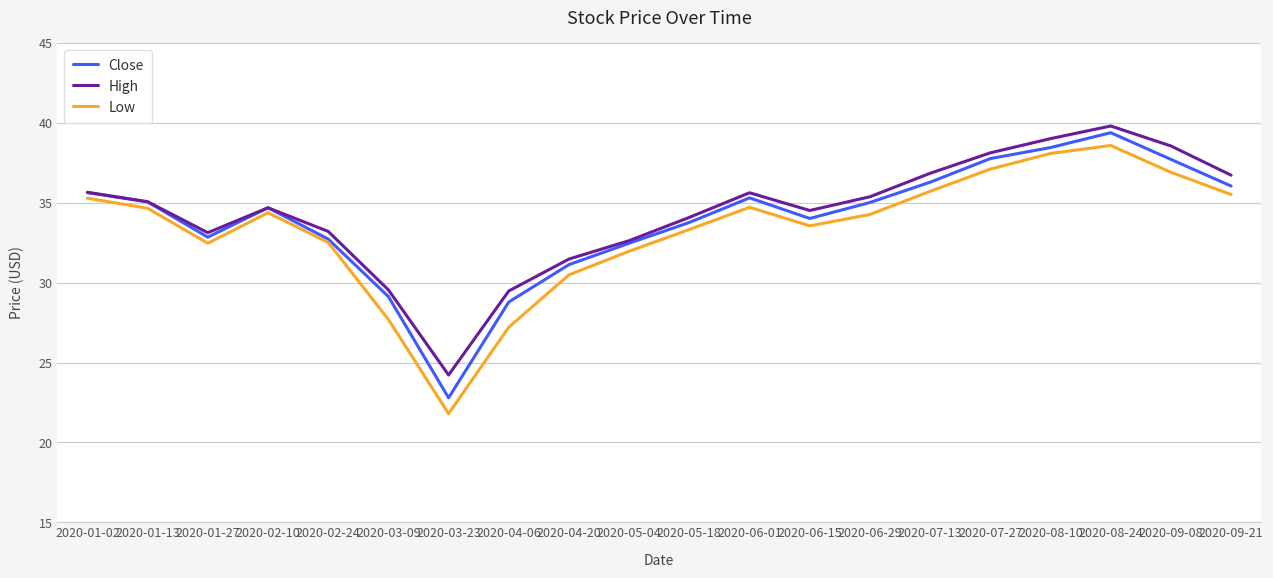

Read the High value at 2020-05-18.

34.1